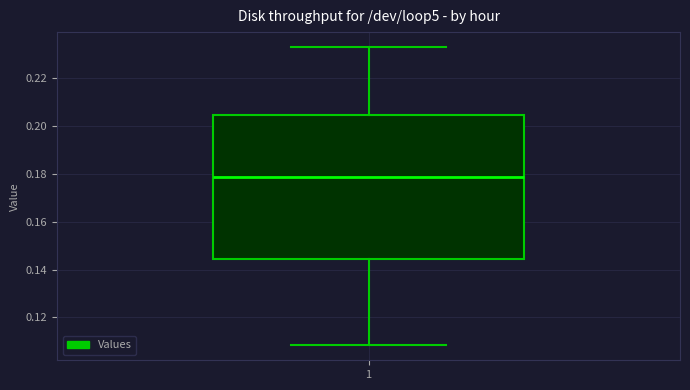

Transcribe this box plot: give where the median line is, the range the box spans, and where the two whiskers end, as read against the y-axis. The values are not printed on the chart, so give them approximately, as read against the axis.

median 0.178, box 0.144 to 0.204, whiskers 0.108 to 0.234